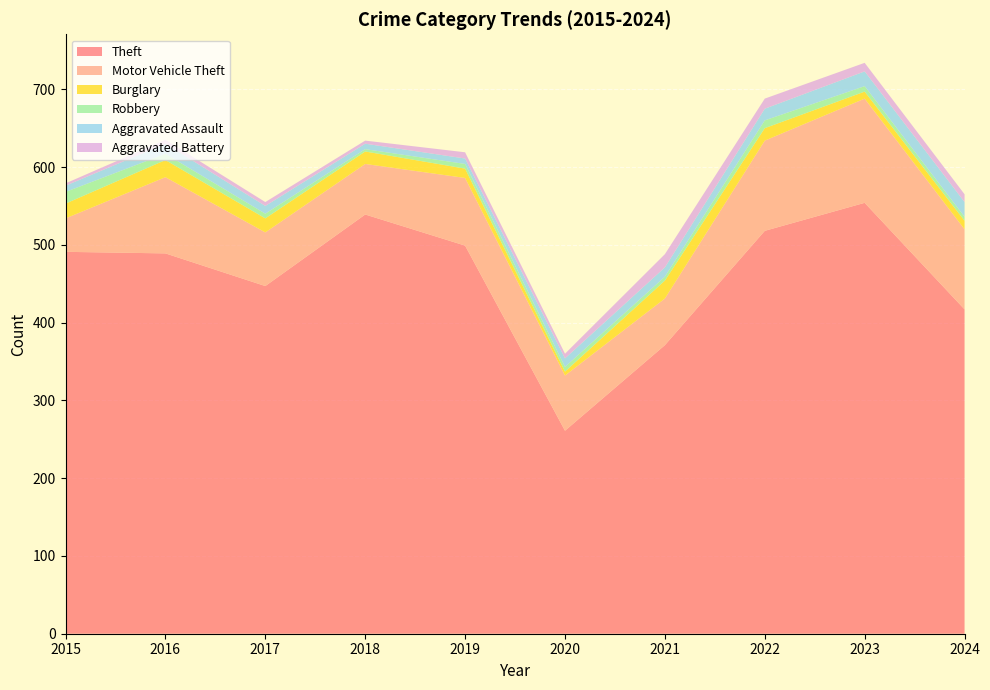

Reading right to left, extract all data points from this chart.

Theft: 2024=417	2023=554	2022=518	2021=371	2020=261	2019=499	2018=539	2017=447	2016=489	2015=491
Motor Vehicle Theft: 2024=103	2023=134	2022=116	2021=60	2020=71	2019=87	2018=65	2017=69	2016=98	2015=43
Burglary: 2024=11	2023=9	2022=16	2021=23	2020=5	2019=12	2018=16	2017=18	2016=22	2015=19
Robbery: 2024=5	2023=7	2022=10	2021=5	2020=6	2019=6	2018=3	2017=6	2016=8	2015=15
Aggravated Assault: 2024=19	2023=19	2022=15	2021=12	2020=11	2019=7	2018=7	2017=10	2016=13	2015=8
Aggravated Battery: 2024=10	2023=11	2022=13	2021=17	2020=6	2019=8	2018=4	2017=5	2016=5	2015=3